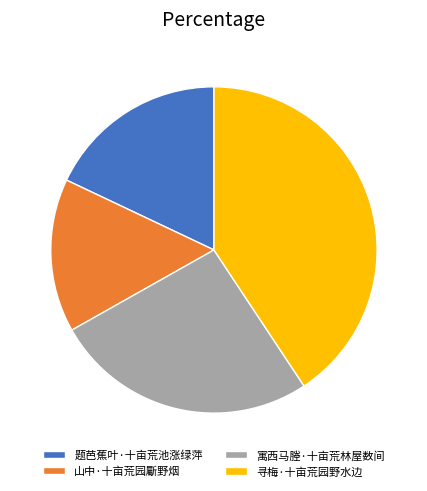

Rank the categories by value from lowest to highest.

山中·十亩荒园斸野烟, 题芭蕉叶·十亩荒池涨绿萍, 寓西马塍·十亩荒林屋数间, 寻梅·十亩荒园野水边